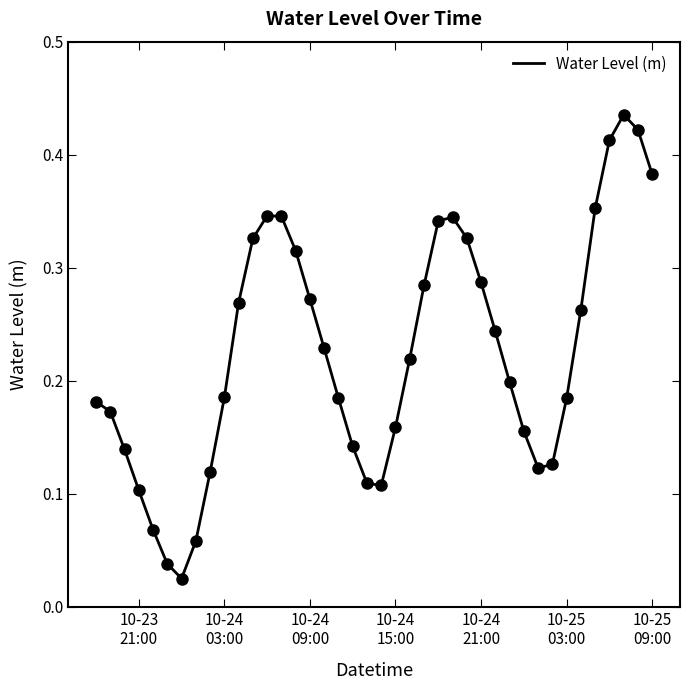

Does the chart display data point markers on the line(s)?

No